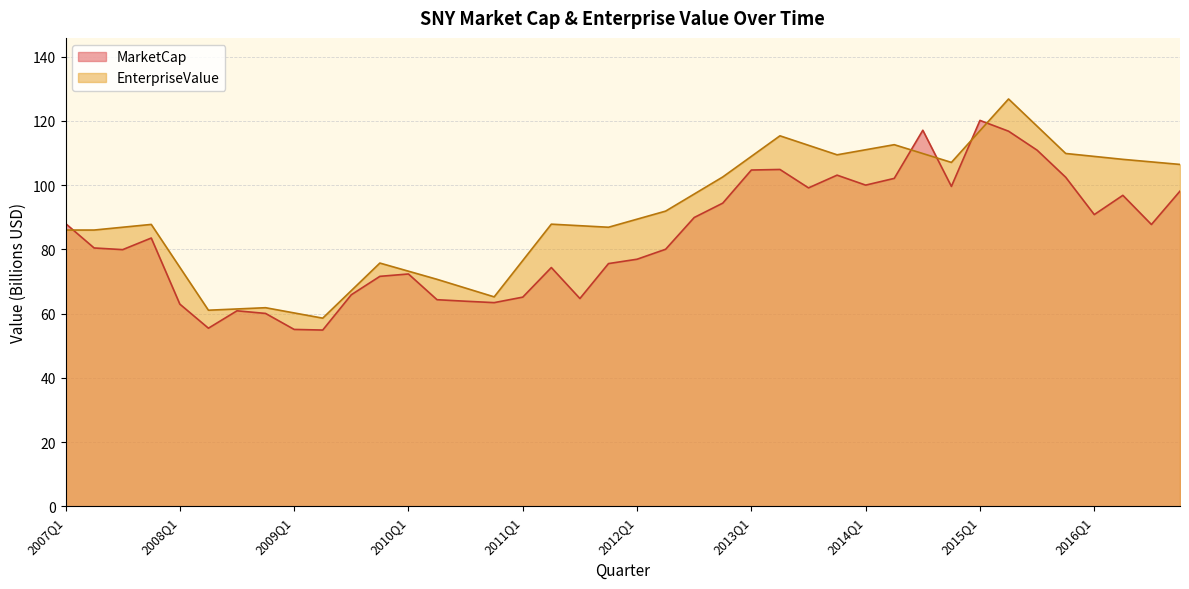

Between 2008Q2 and 2010Q2, which series saw the biggest shift?

EnterpriseValue